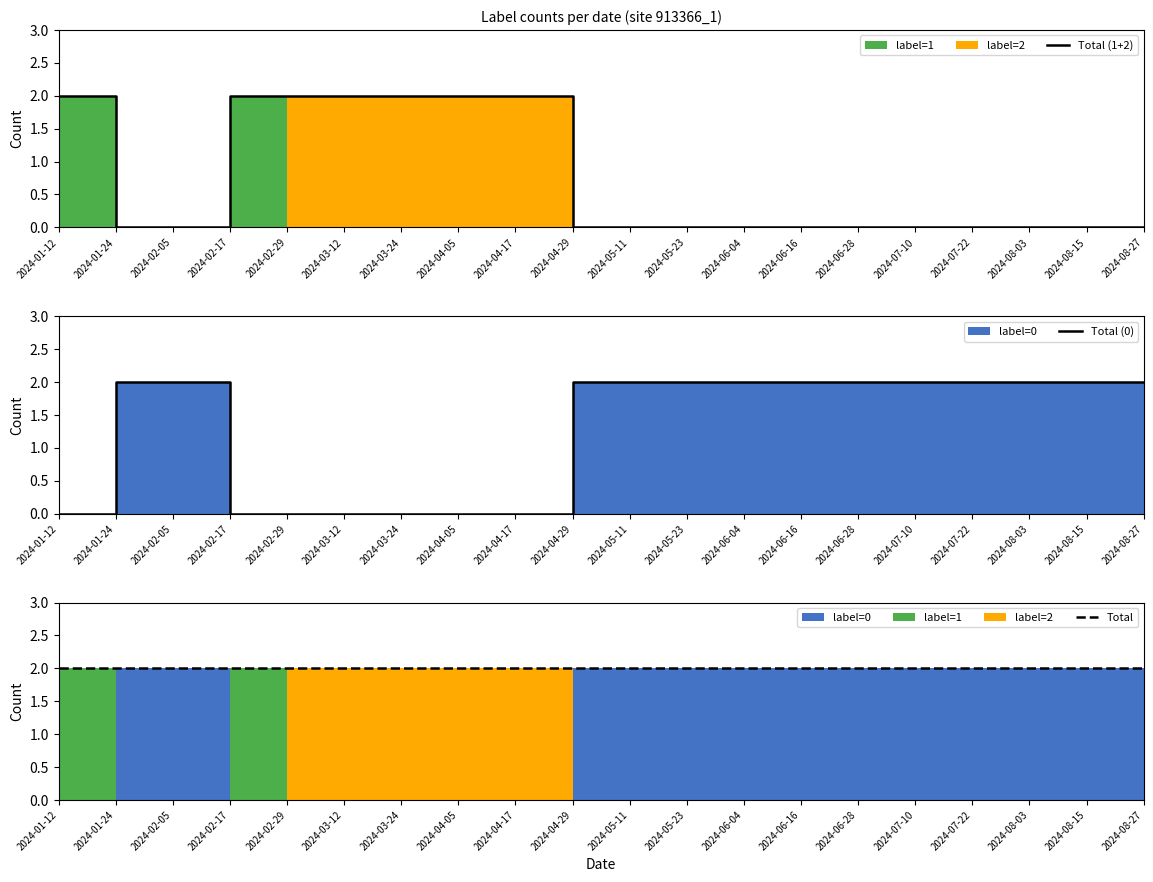

How many lines are shown in the chart?

3